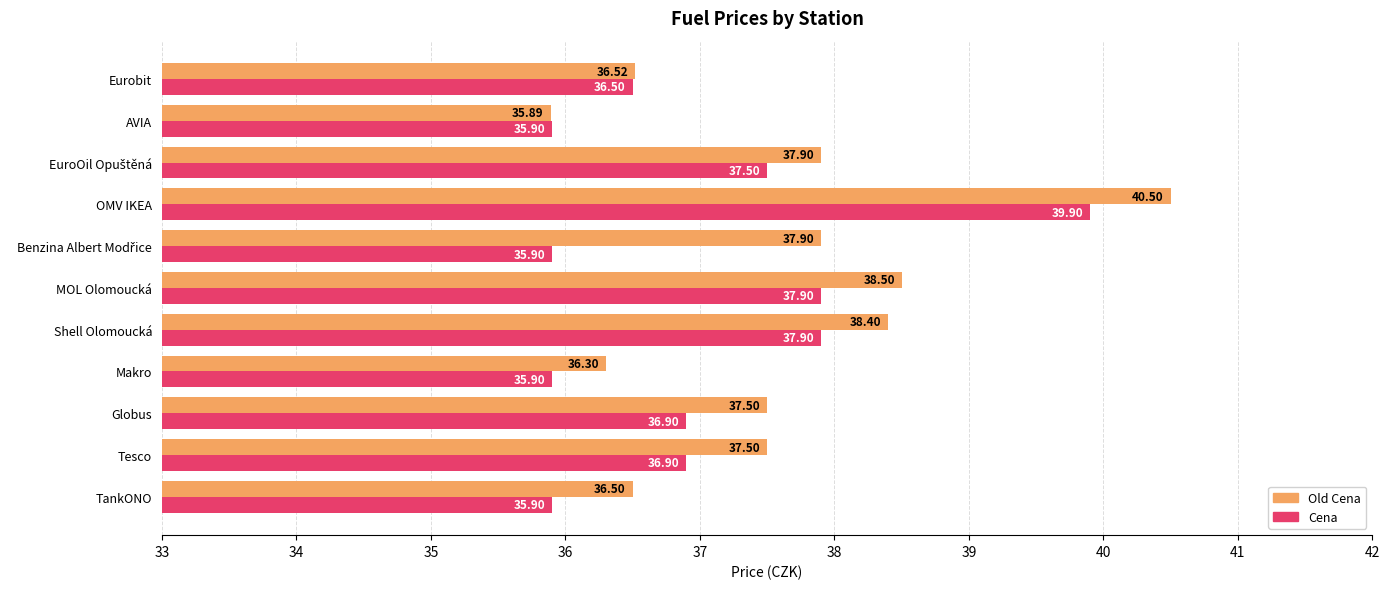

What are all the series names shown in the legend?

Old Cena, Cena